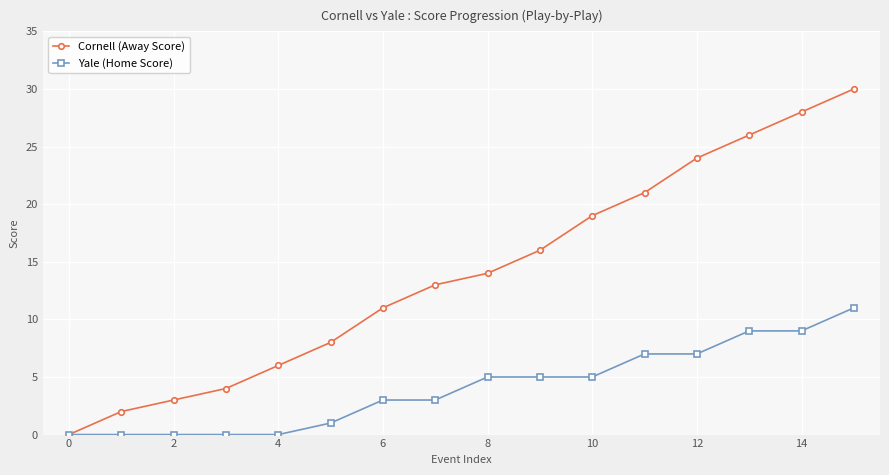

What are all the series names shown in the legend?

Cornell (Away Score), Yale (Home Score)